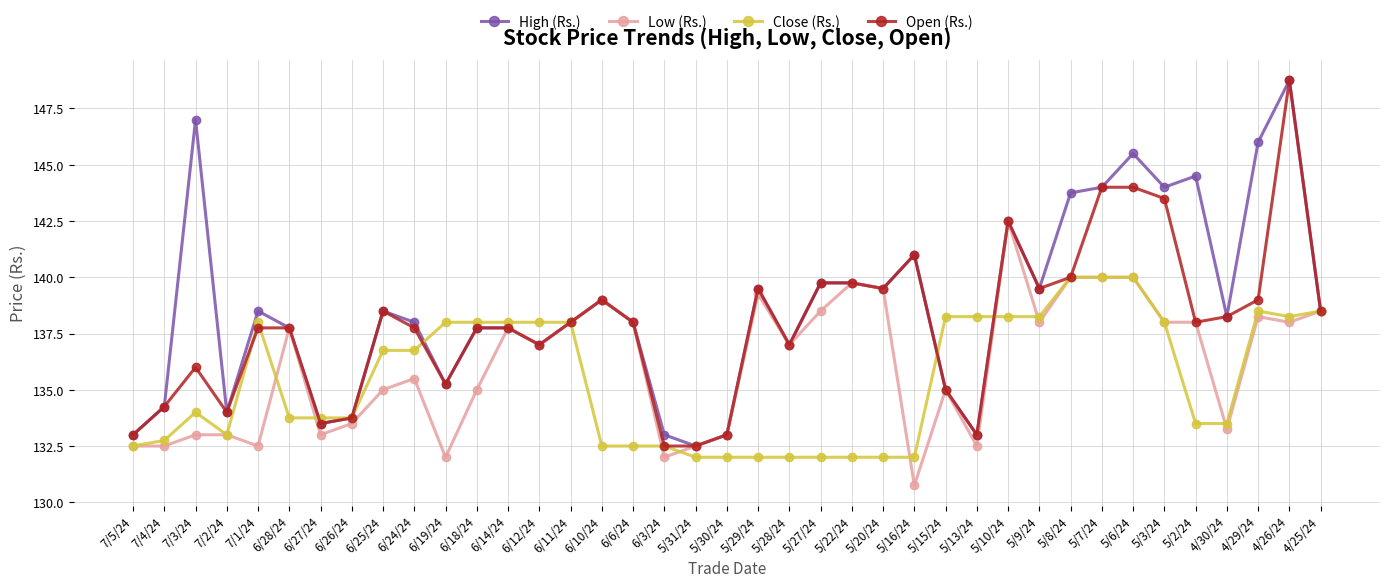

At which label does Low (Rs.) reach its minimum?

5/16/24